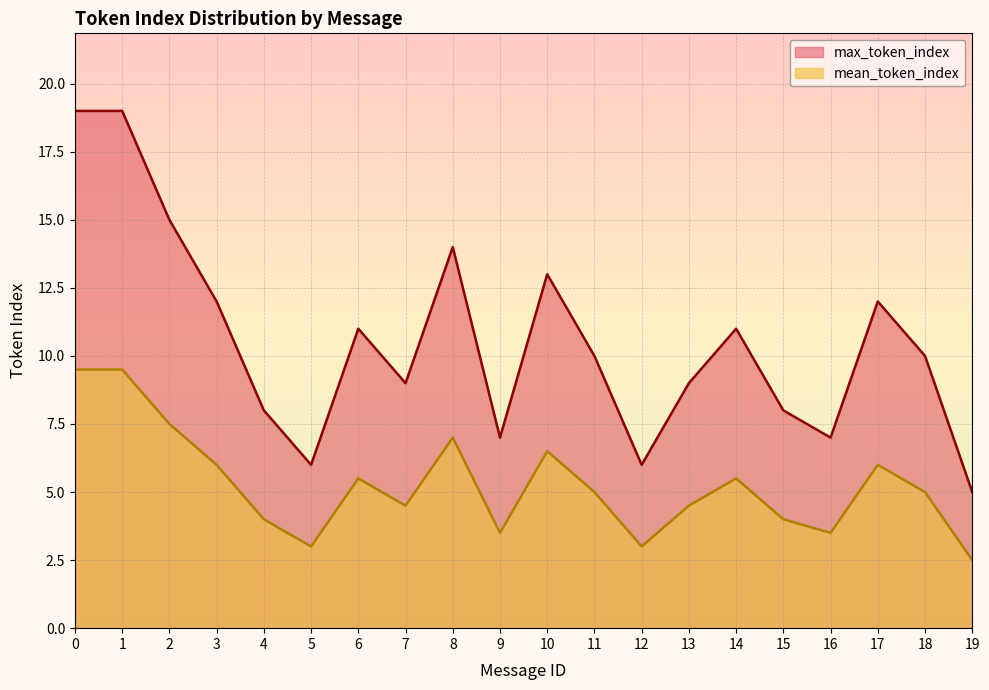

Which has a higher value, 18 or 7?

18